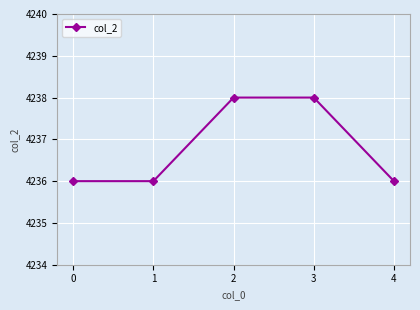

True or false: the data has more than 1 interior local peaks.

False